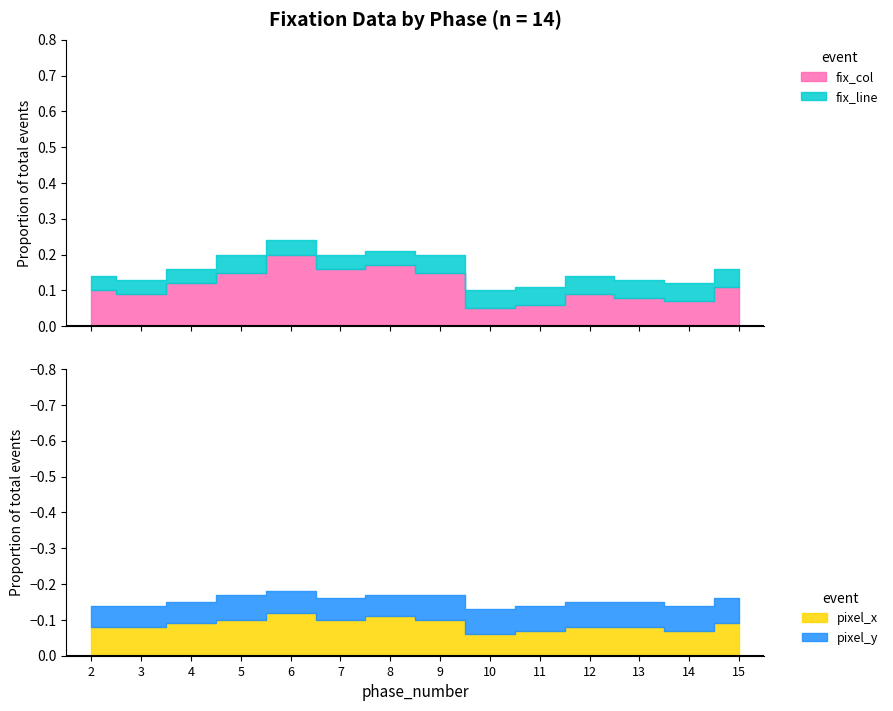

True or false: fix_line and pixel_y intersect in this chart.

False